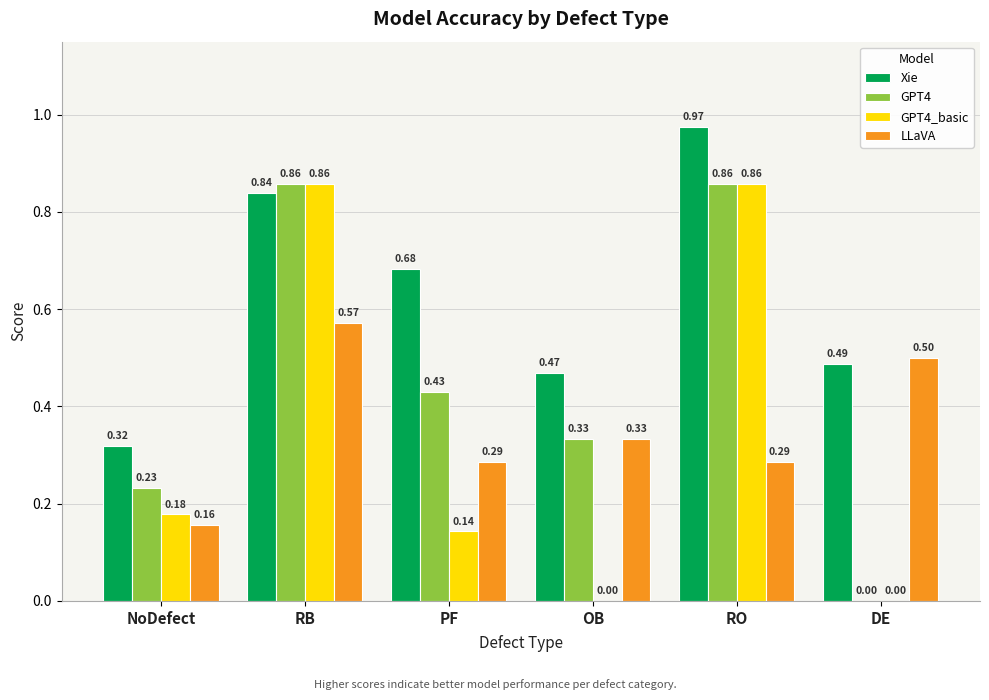

What is the sum of the Xie values at DE and RB?

1.3